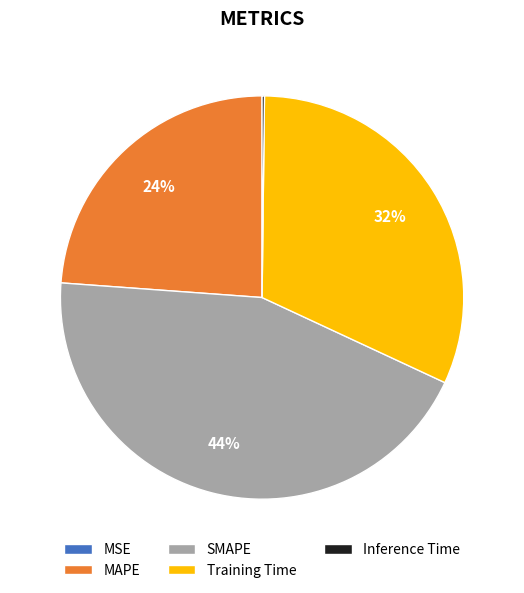

Do MAPE and Training Time together represent more than half of the pie?

Yes